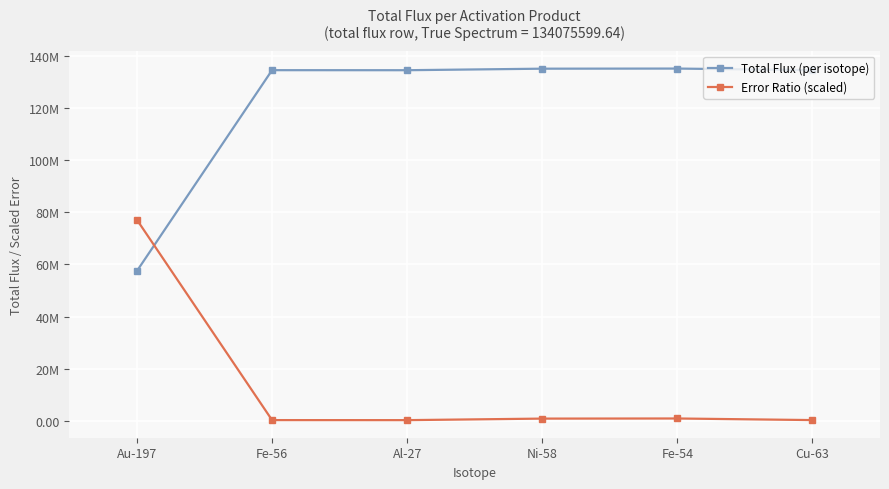

Is the value of Total Flux (per isotope) at Fe-54 greater than the value of Error Ratio (scaled) at Cu-63?

Yes